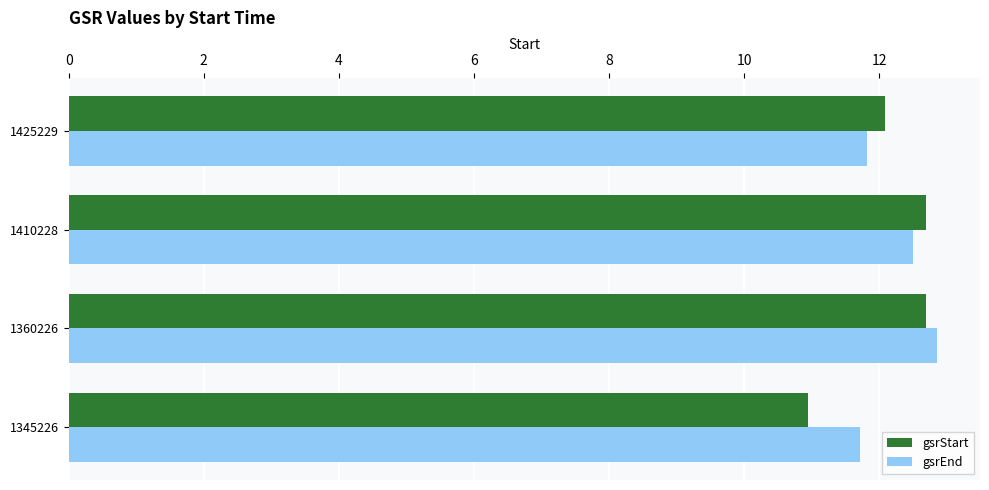

What is the average value of the gsrEnd series?

12.2